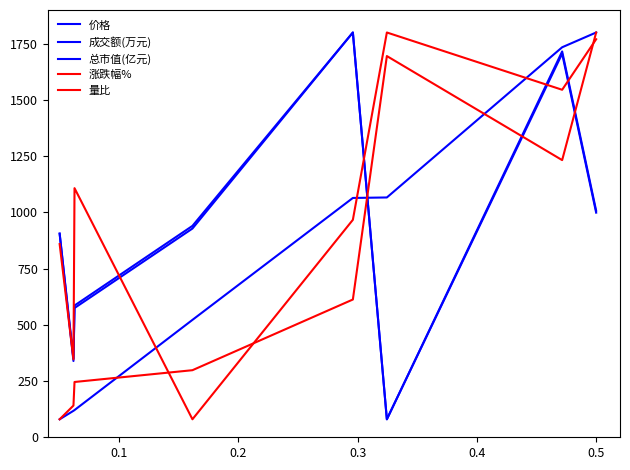

Is this an area chart (filled region under the line)?

No